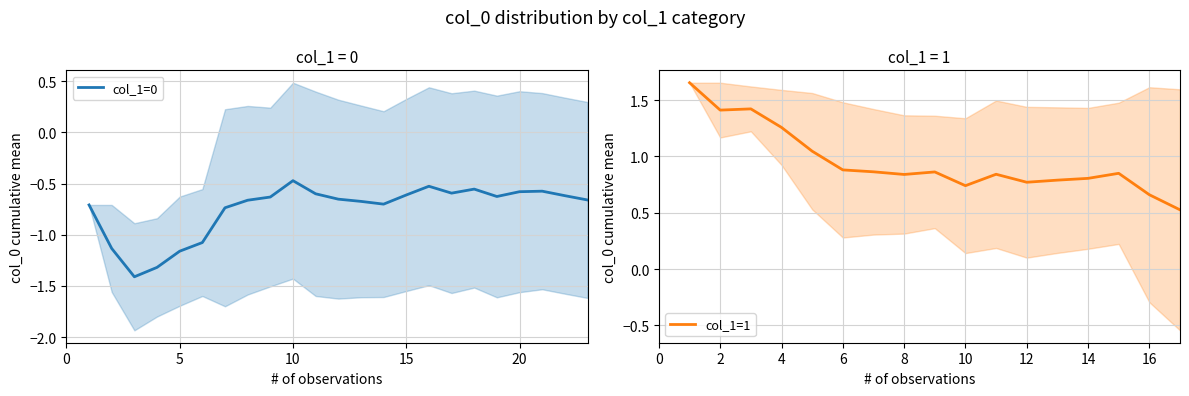

Count the col_1_values values in the range 0 to 1.

40